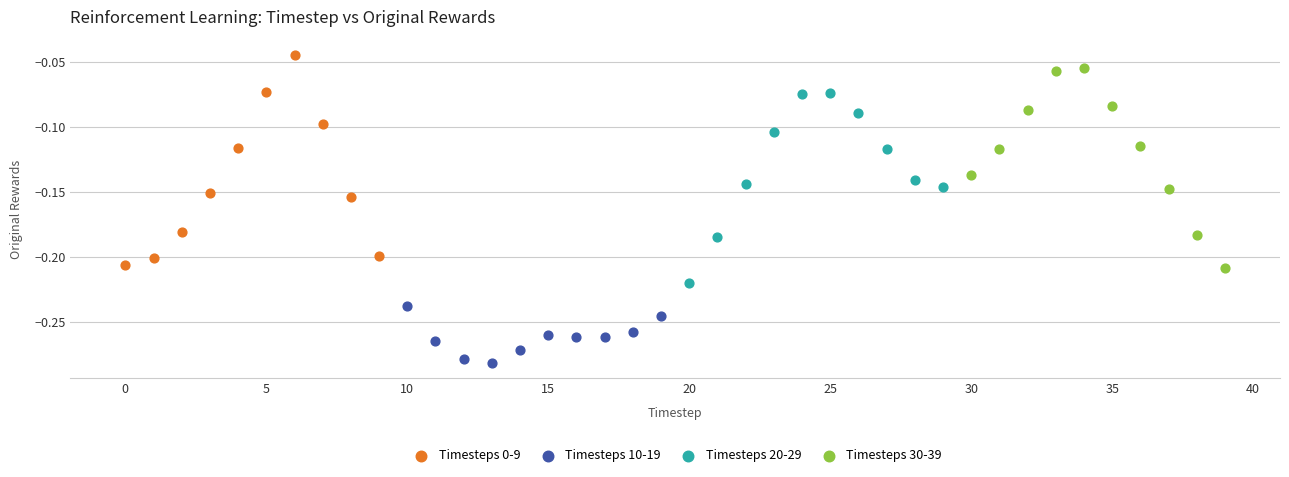

Which series reaches the minimum Y coordinate?

Timesteps 10-19